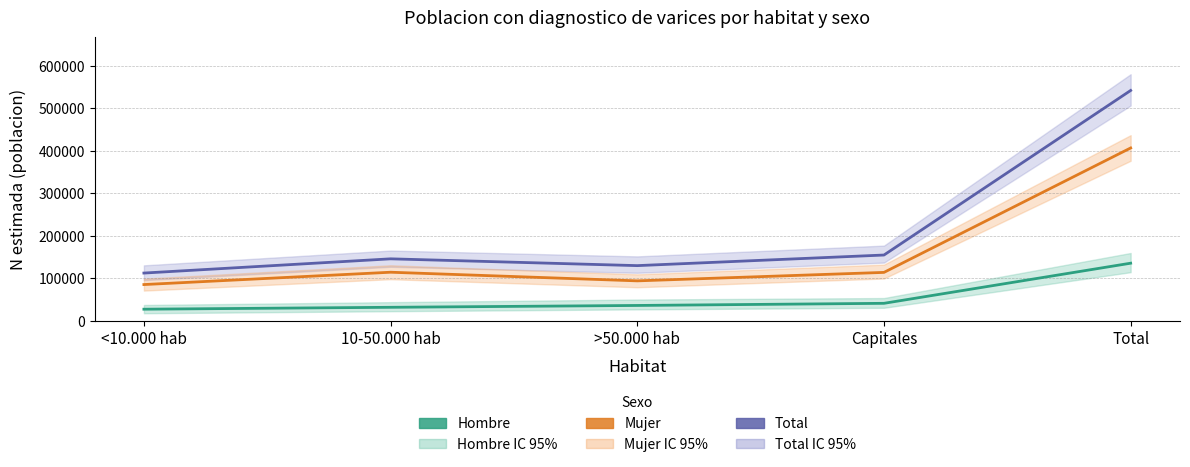

What is the label of the 5th point from the right?

<10.000 hab